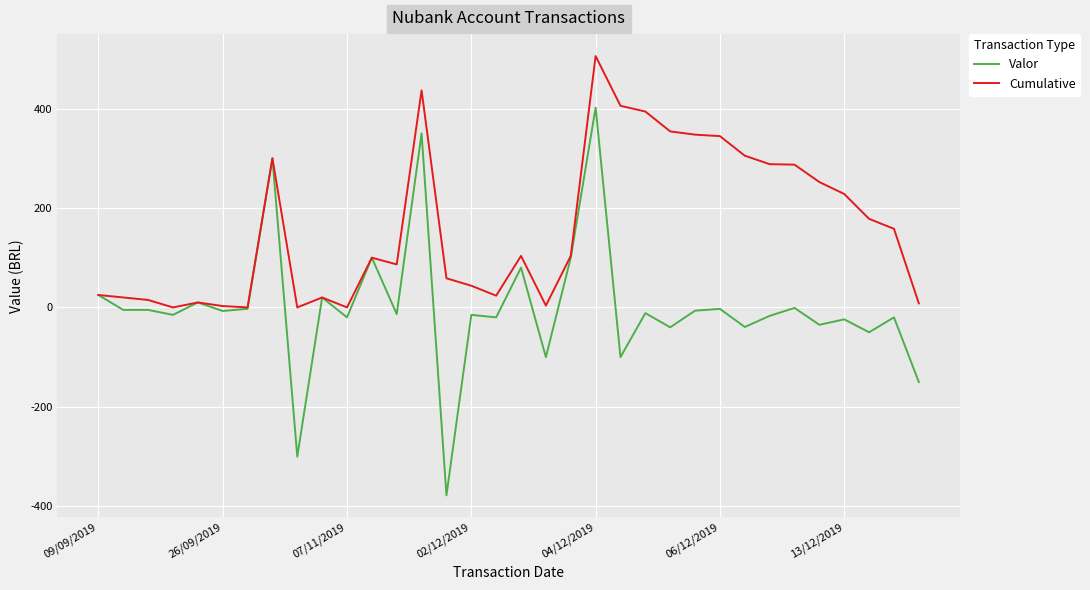

What is the minimum value shown in the chart?

-377.9